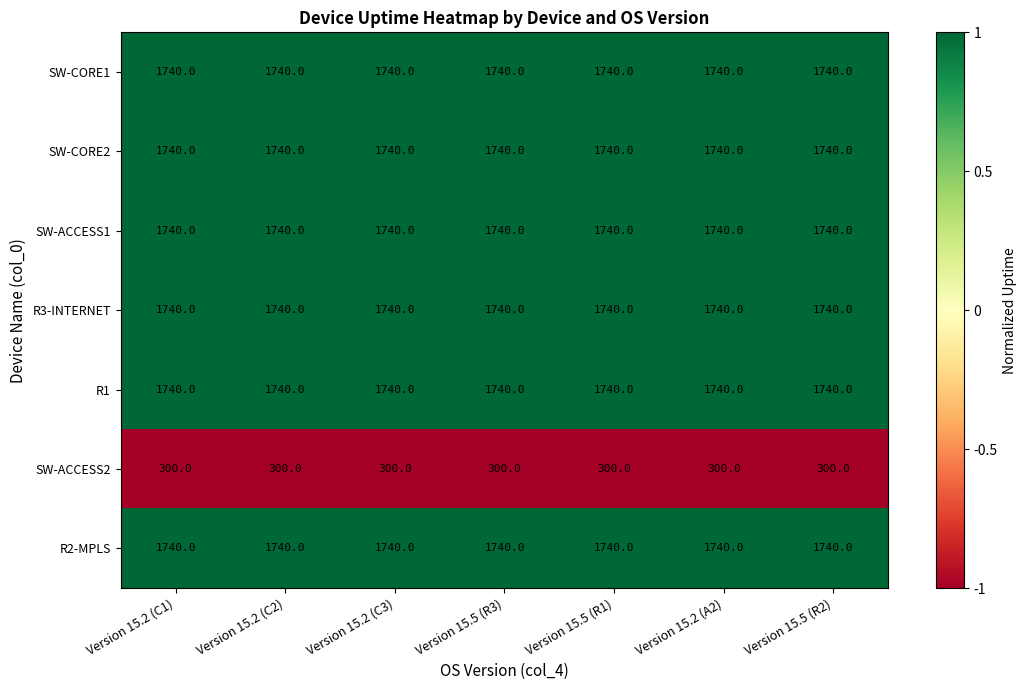

What is the highest value of the R3-INTERNET series?

1740